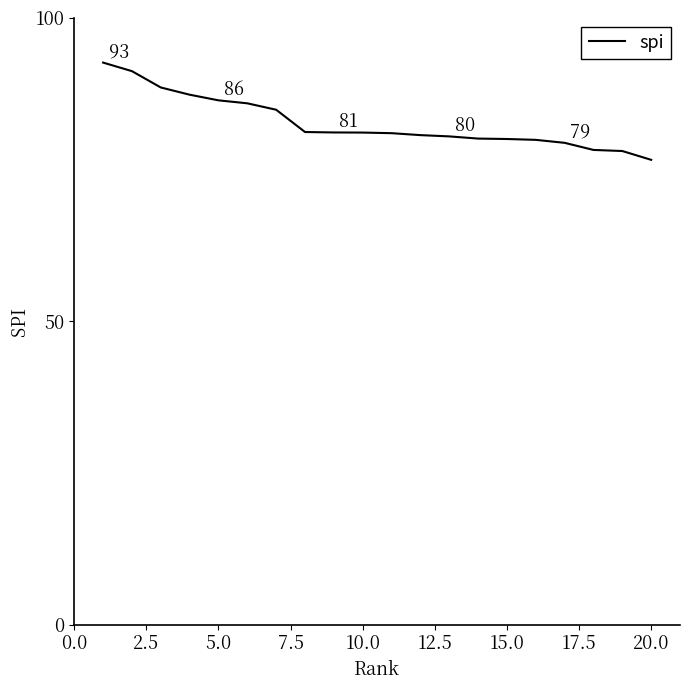

What is the minimum value shown in the chart?

76.6